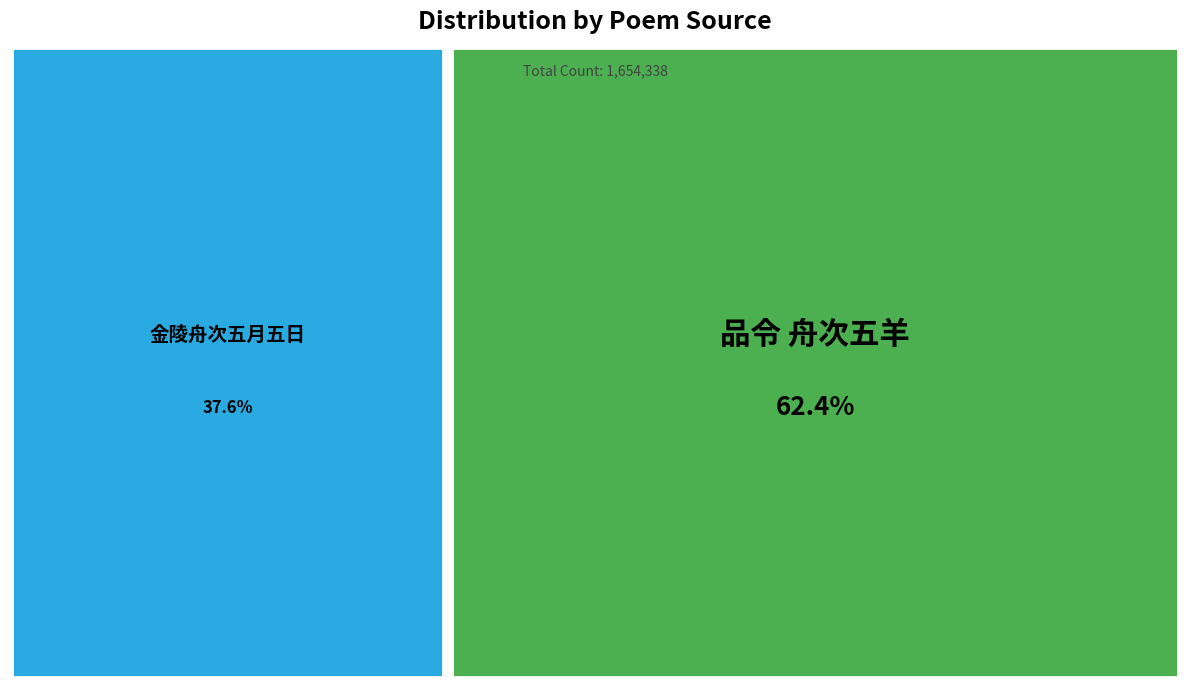

What is the change in value from 金陵舟次五月五日 to 品令 舟次五羊?

+410010